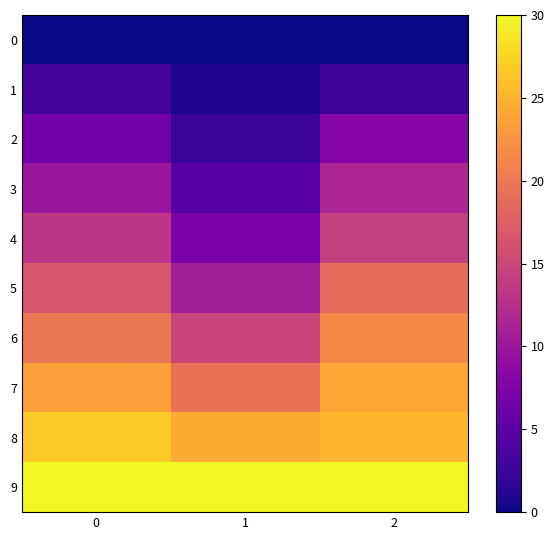

What is the difference between the highest and lowest values at 2?

30.0